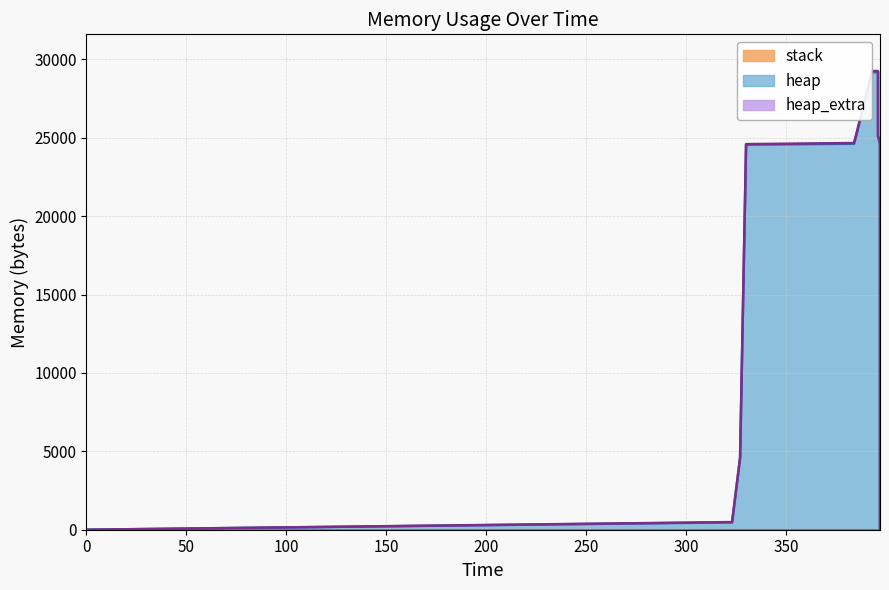

What is the total value across all series at 397?

24672